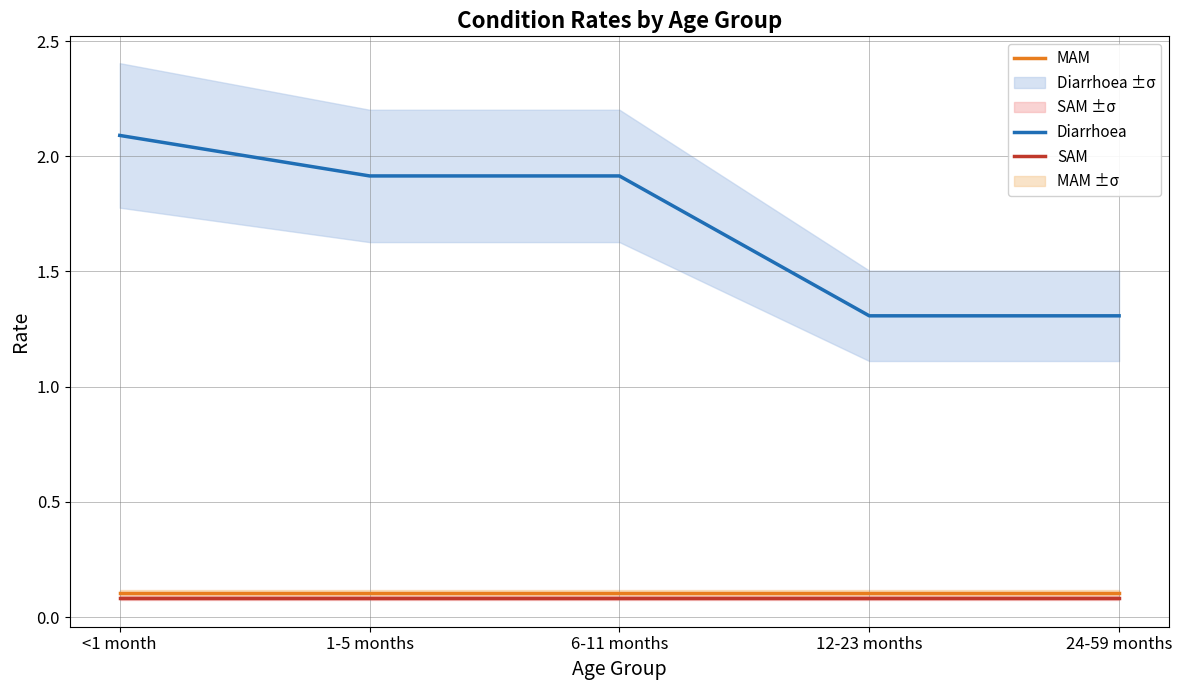

What is the approximate value of Diarrhoea at <1 month?

2.1